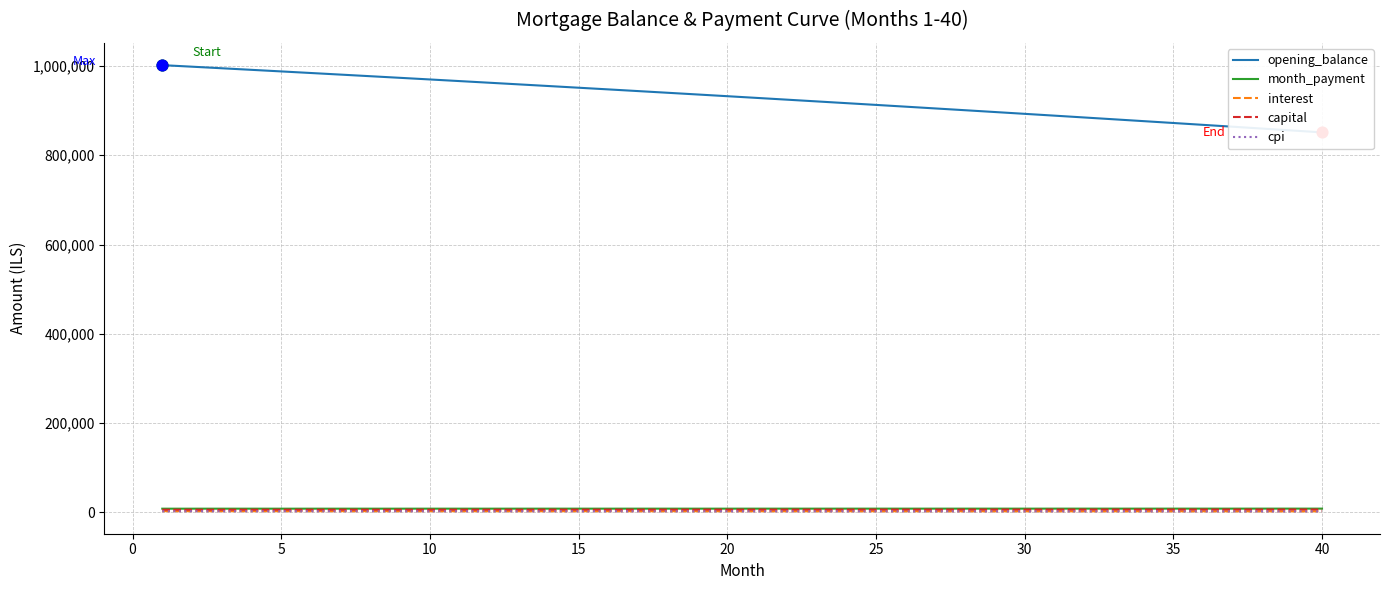

Which series has the largest total across all categories?

opening_balance